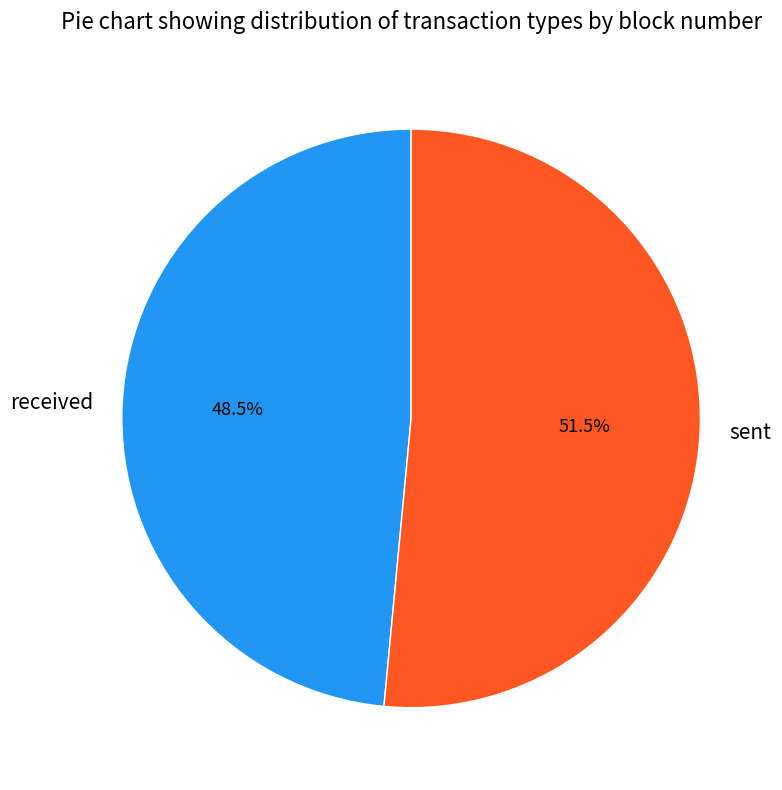

Which slice is the largest?

sent